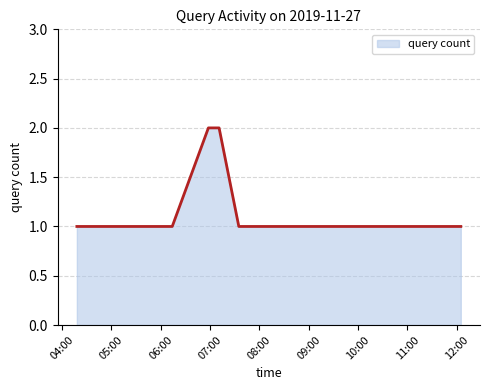

Does the chart have visible grid lines?

Yes